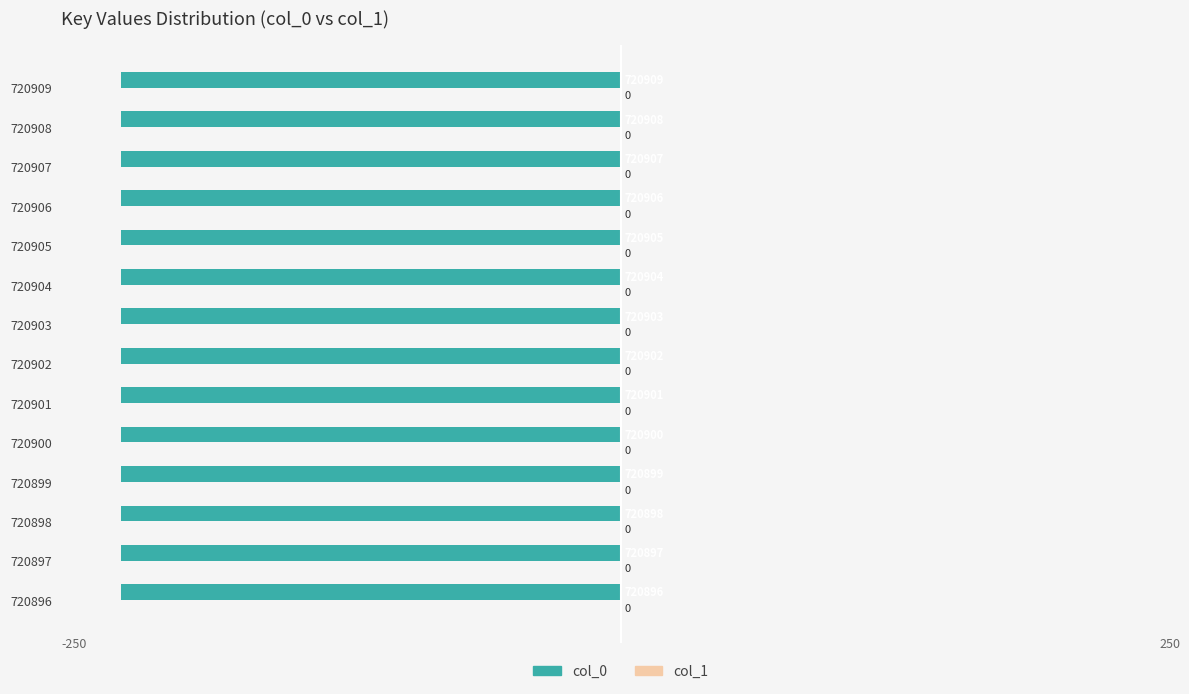

Does the chart contain stacked bars?

No